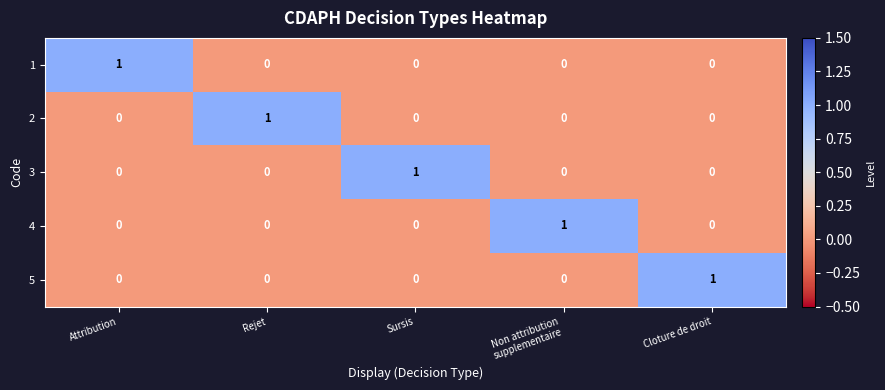

True or false: 3 has a value of 1 at Sursis.

True